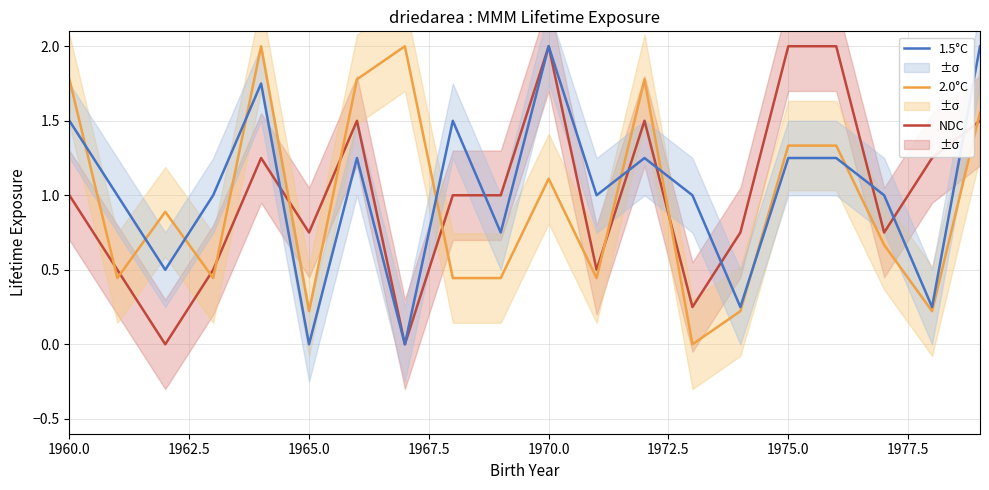

After their last crossing, which series has the higher values: 2.0°C or 1.5°C?

1.5°C